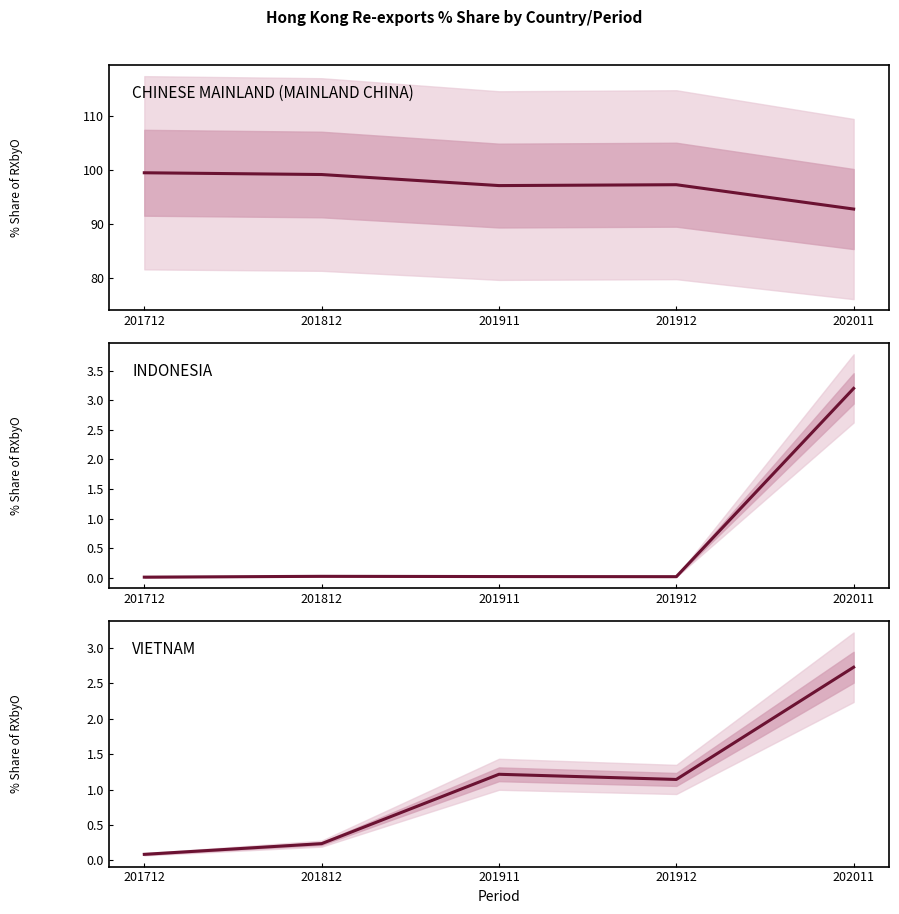

Reading left to right, extract all data points from this chart.

CHINESE MAINLAND (MAINLAND CHINA): 99.5	99.2	97.1	97.3	92.8
INDONESIA: 0.0	0.0	0.0	0.0	3.2
VIETNAM: 0.1	0.2	1.2	1.1	2.7